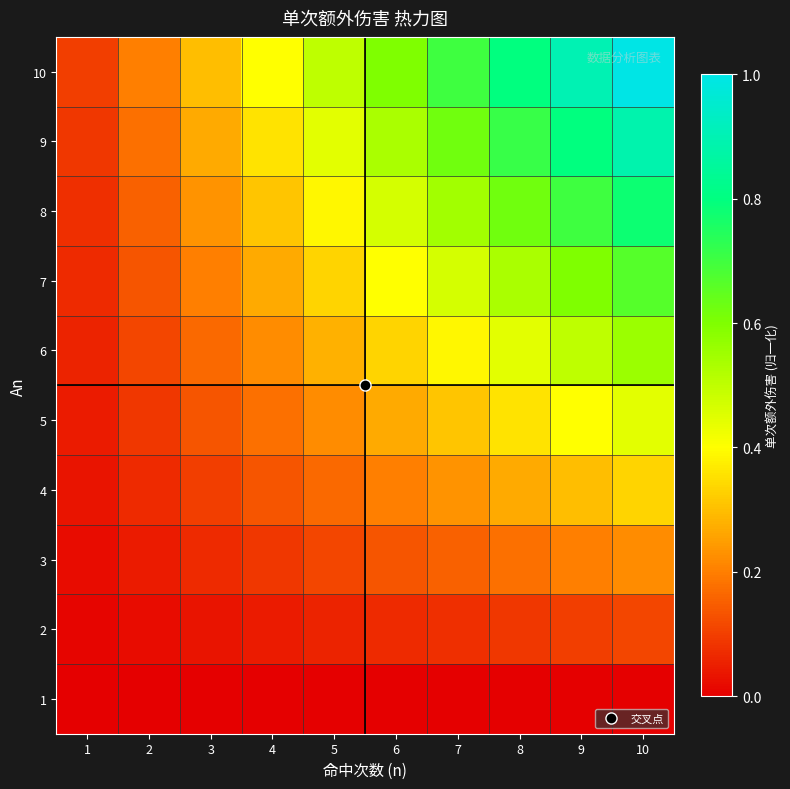

What is the total value across all series at 10?

5.0